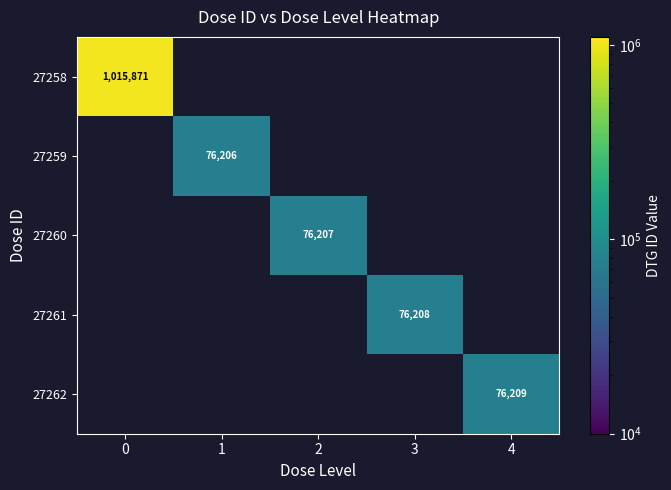

True or false: 27259 has a value of 23434 at 1.

False